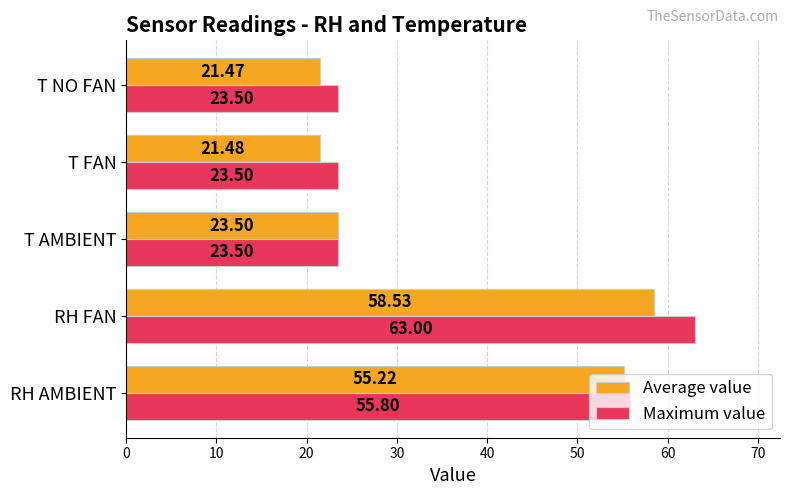

Which series has the largest range (max minus min)?

Maximum value